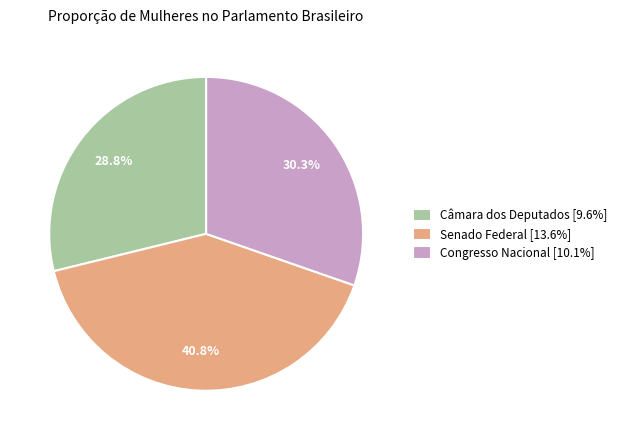

Which category has the biggest portion of the pie?

Senado Federal